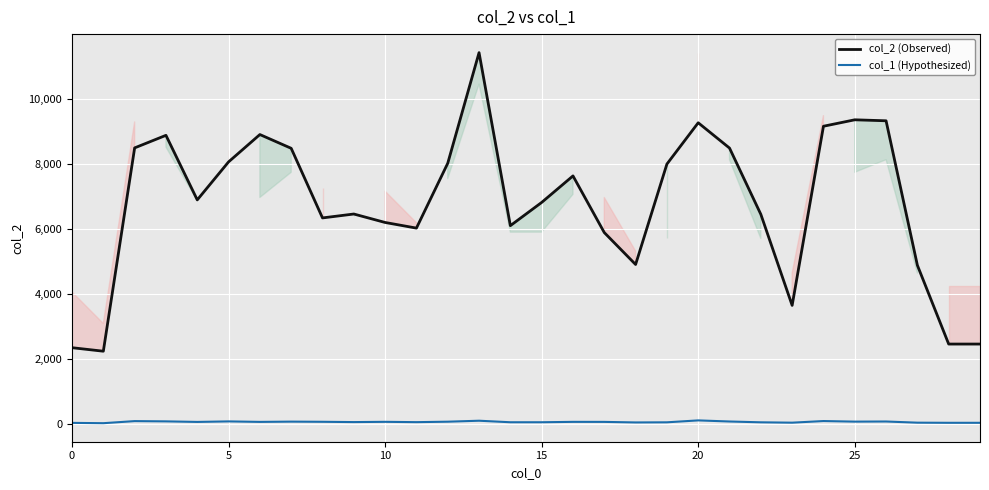

Does the chart display data point markers on the line(s)?

No